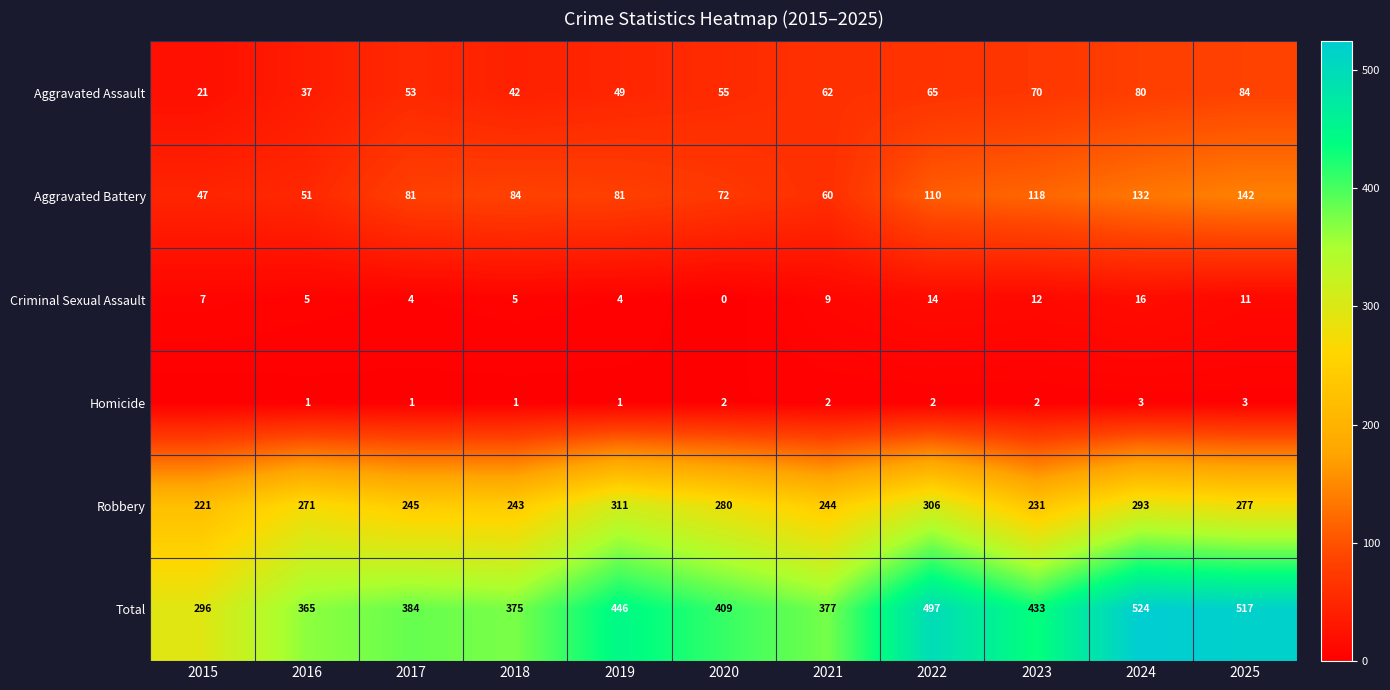

At which label is Total closest to 410?

2020